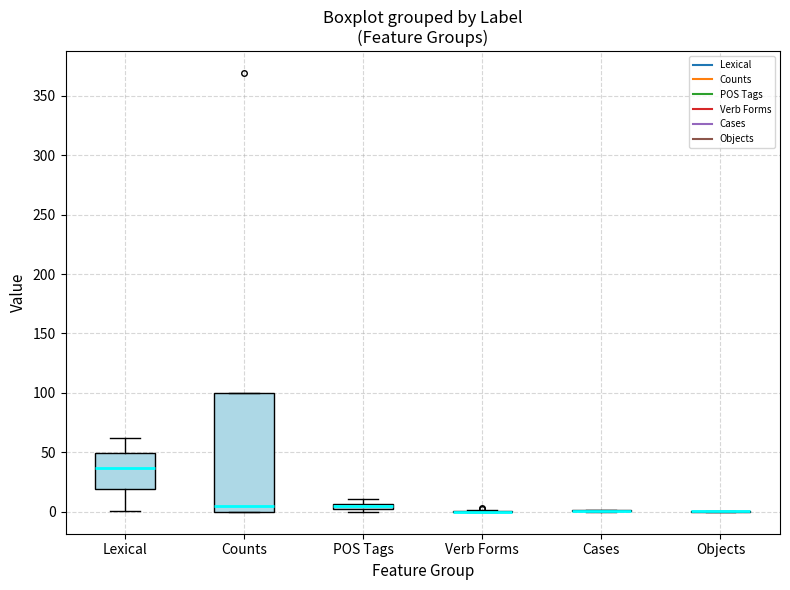

Which box is the tallest, from its lower edge to its upper edge?

Counts